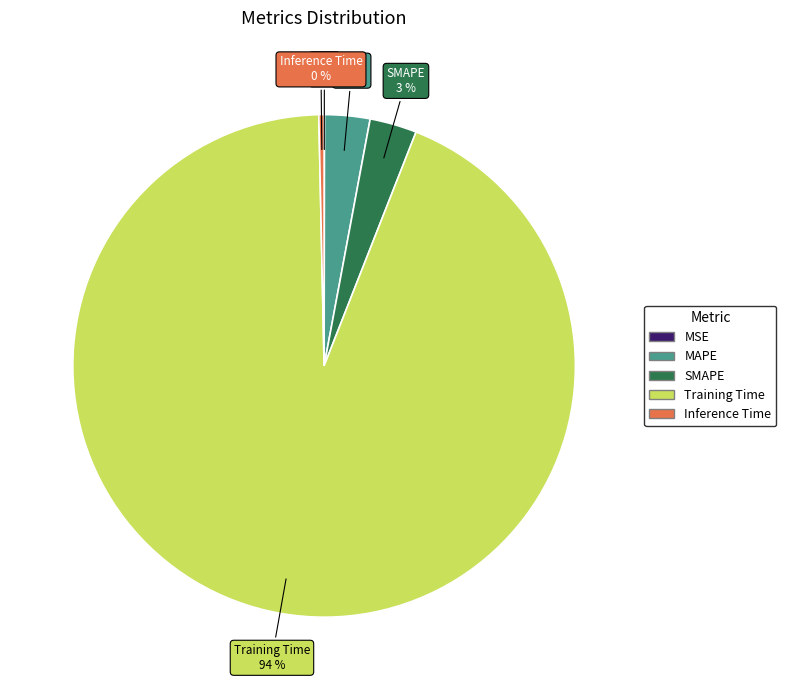

What is the largest slice in the pie chart?

Training Time